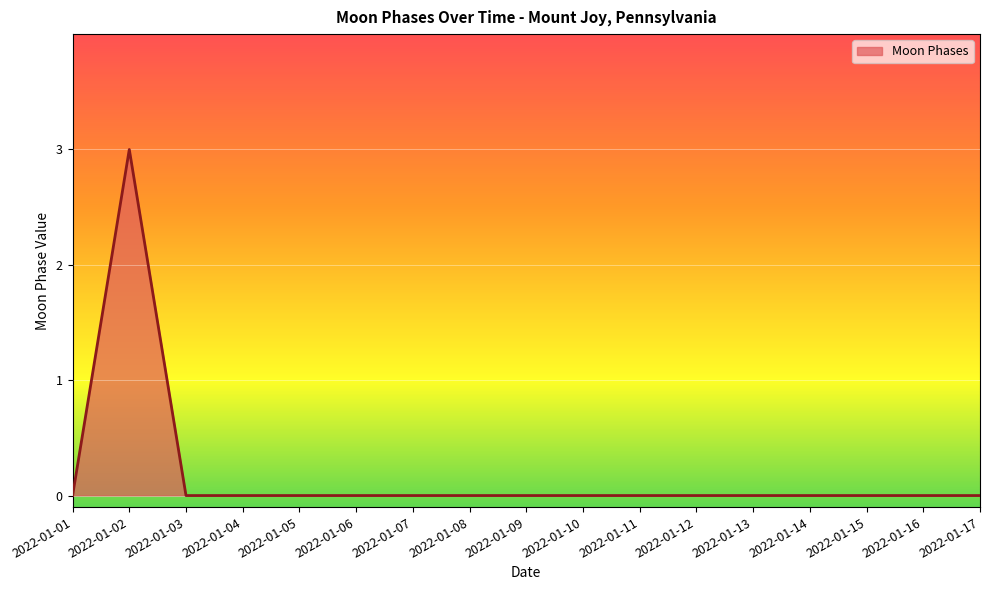

Reading right to left, what are all the values shown in this chart?

2022-01-17=0	2022-01-16=0	2022-01-15=0	2022-01-14=0	2022-01-13=0	2022-01-12=0	2022-01-11=0	2022-01-10=0	2022-01-09=0	2022-01-08=0	2022-01-07=0	2022-01-06=0	2022-01-05=0	2022-01-04=0	2022-01-03=0	2022-01-02=3	2022-01-01=0